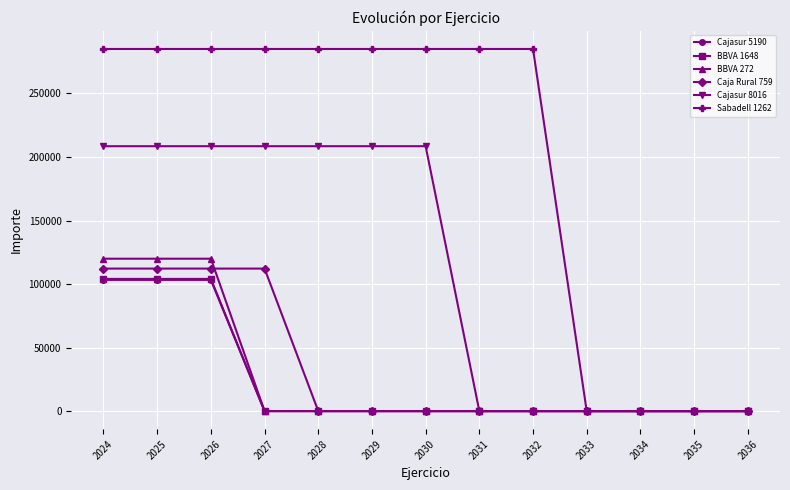

Which series has the largest range (max minus min)?

Sabadell 1262